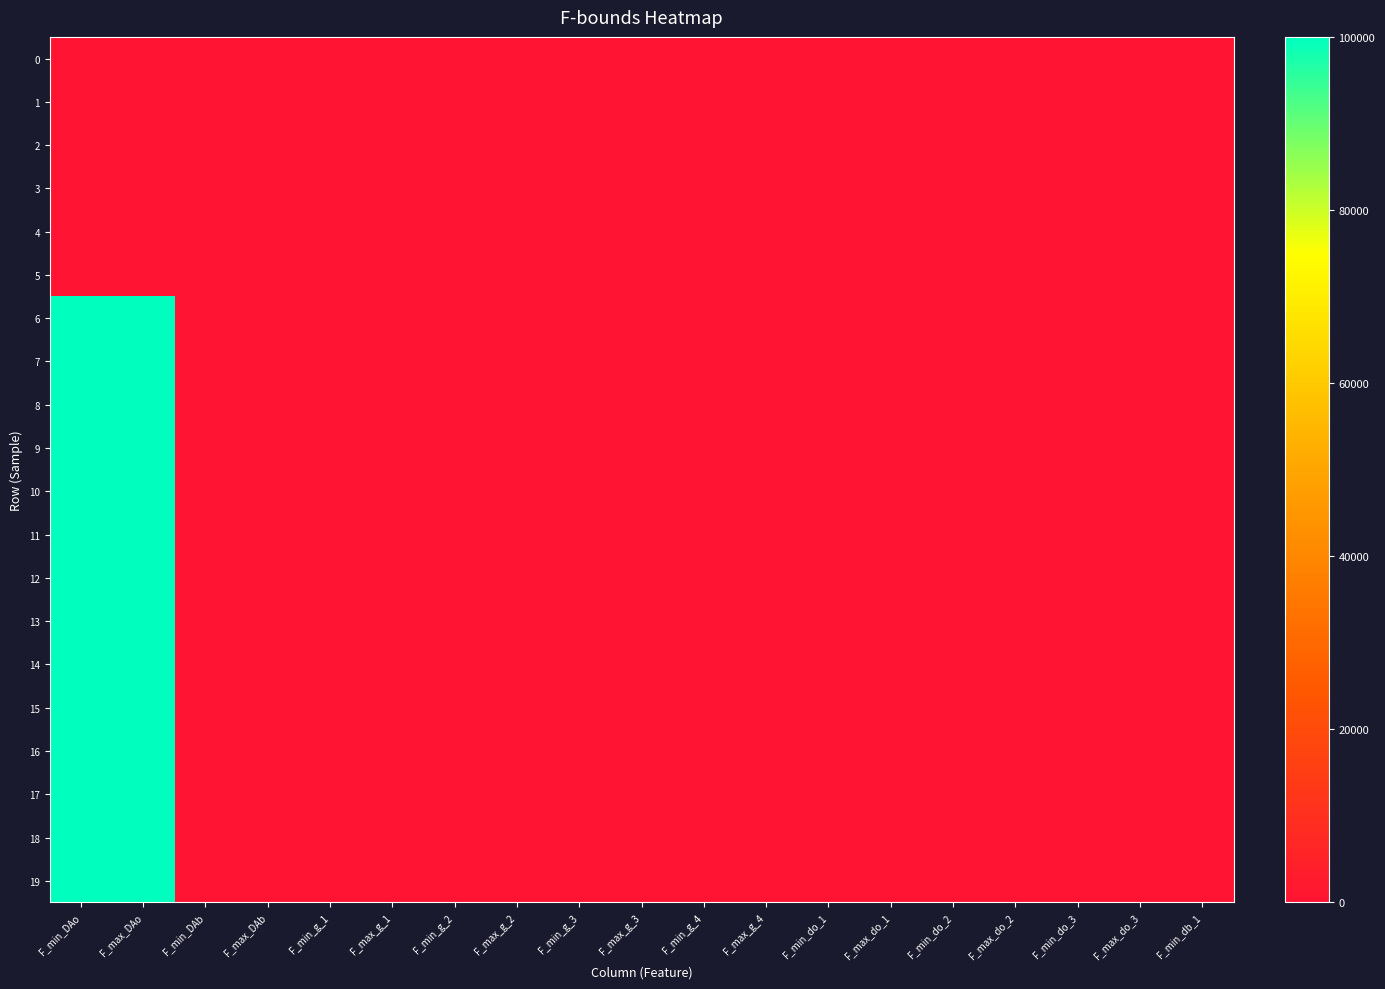

What is the spread (max minus min) of values at F_max_DAo?

99970.0